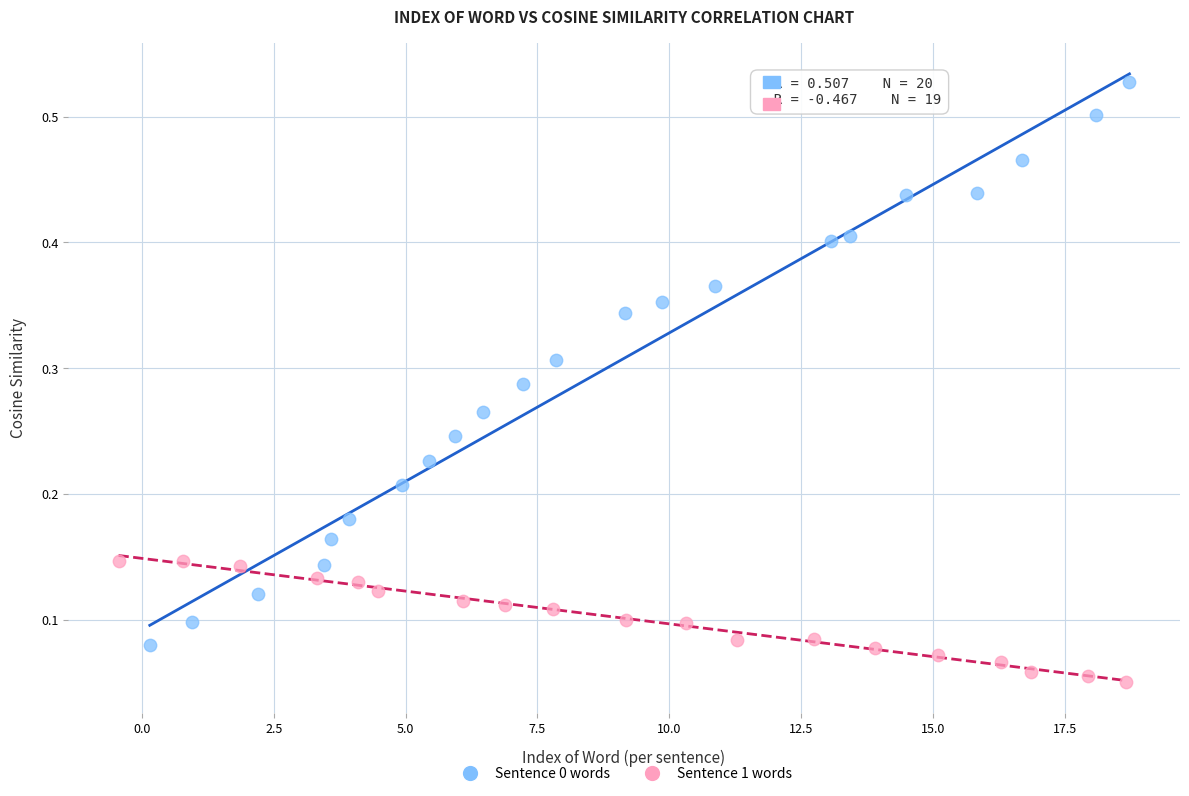

Which series contains the lowest Y value?

Sentence 1 words